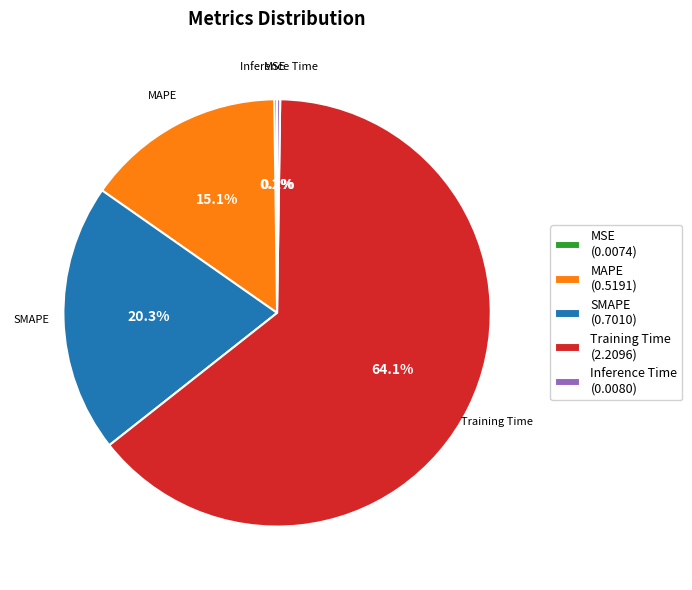

Which category accounts for the majority?

Training Time